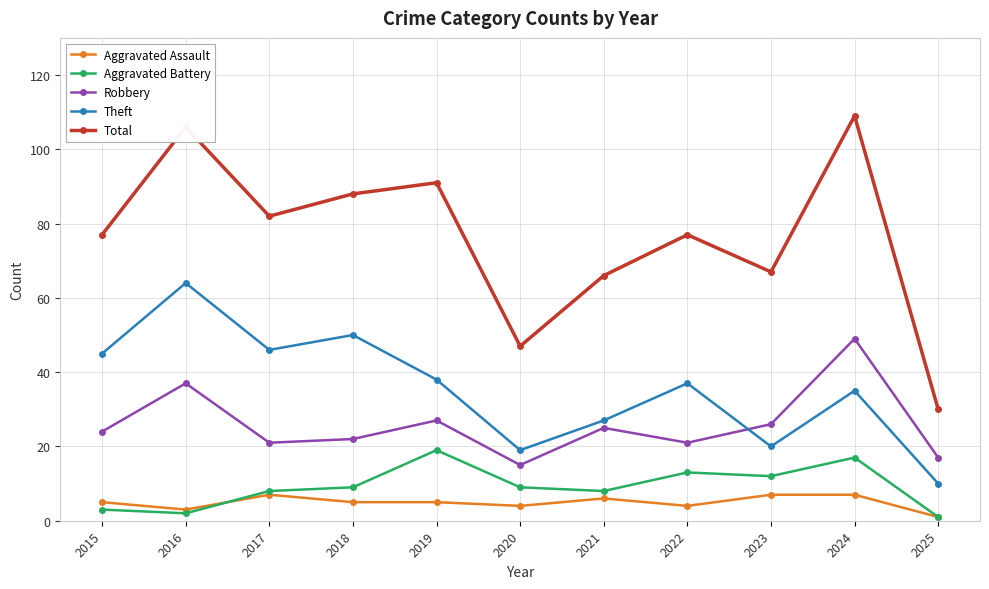

In Total, how many points are higher than both neighbors (excluding endpoints)?

4